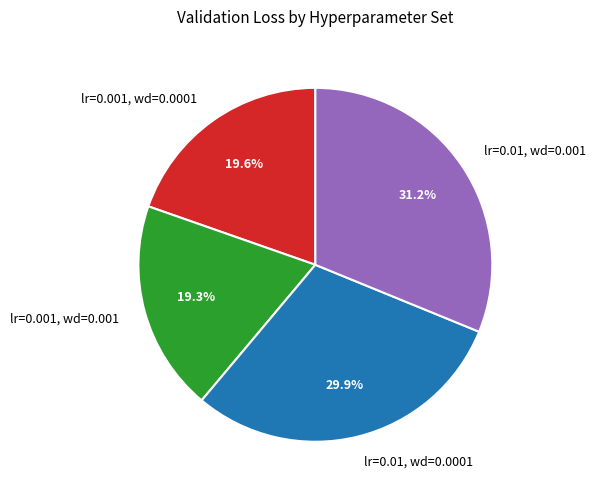

What percentage do lr=0.001, wd=0.001 and lr=0.001, wd=0.0001 together represent?

38.9%